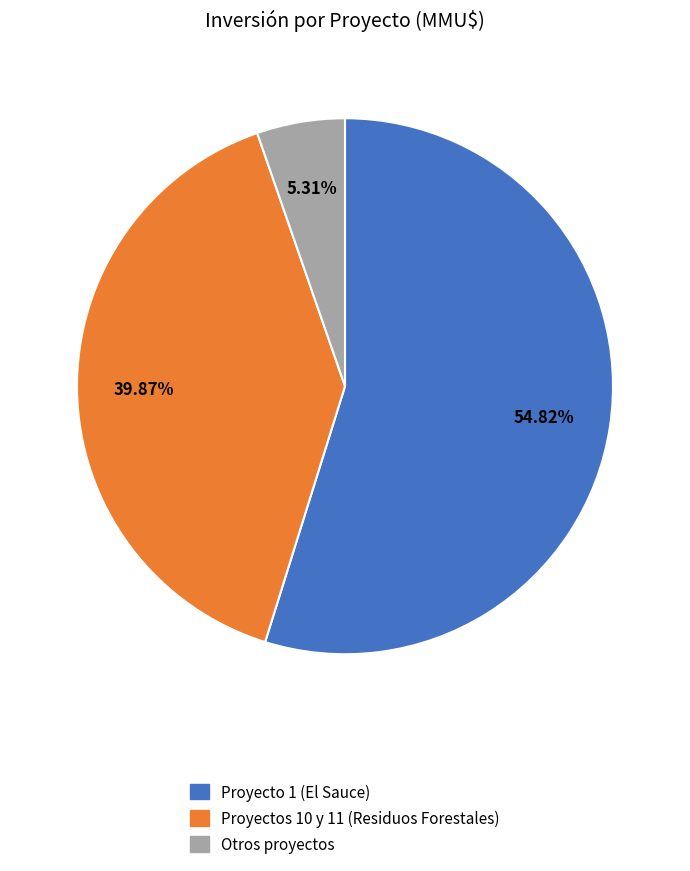

Is the sum of Proyecto 1 (El Sauce) and Otros proyectos greater than half?

Yes